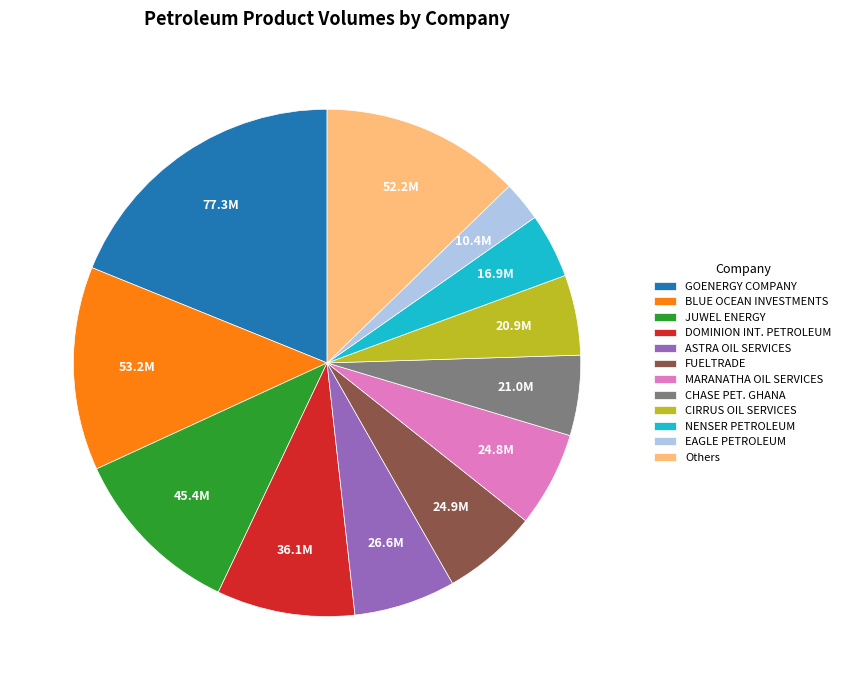

The DOMINION INT. PETROLEUM slice represents 9% of the pie. True or false?

True